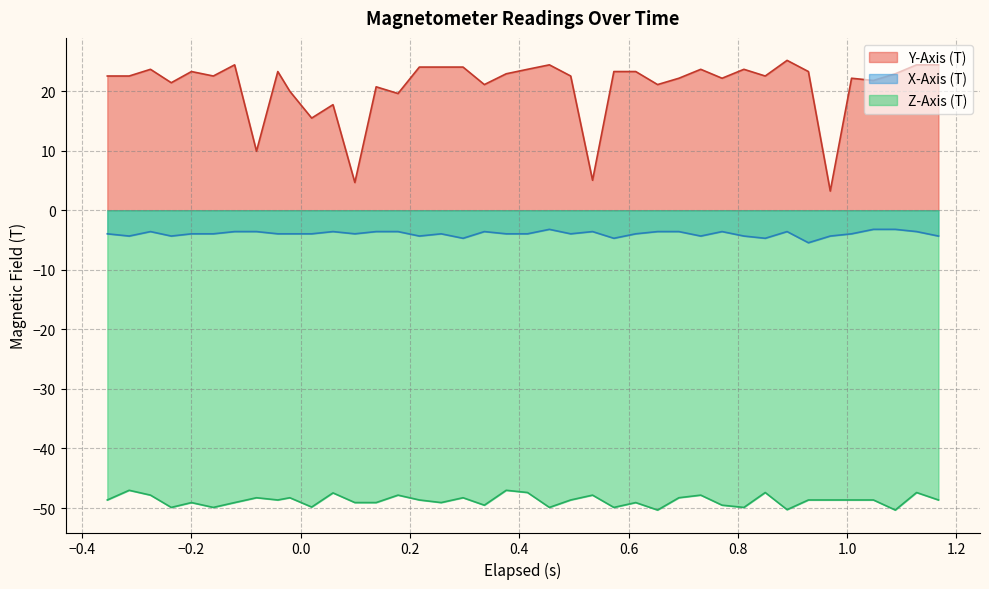

Which series has the largest total across all categories?

Y-Axis (T)